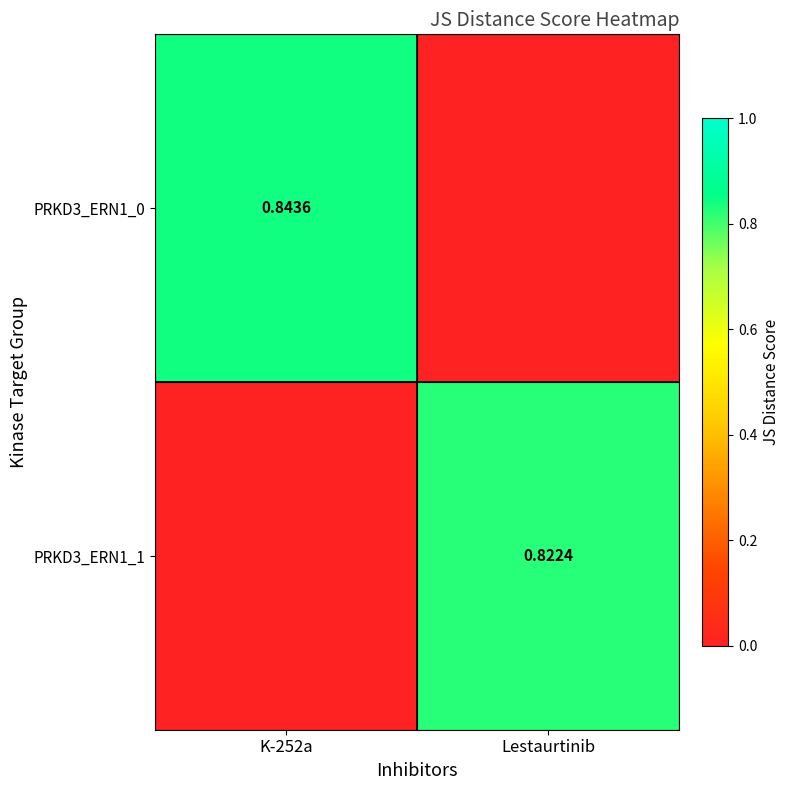

What is the sum of all PRKD3_ERN1_0 values?

0.8